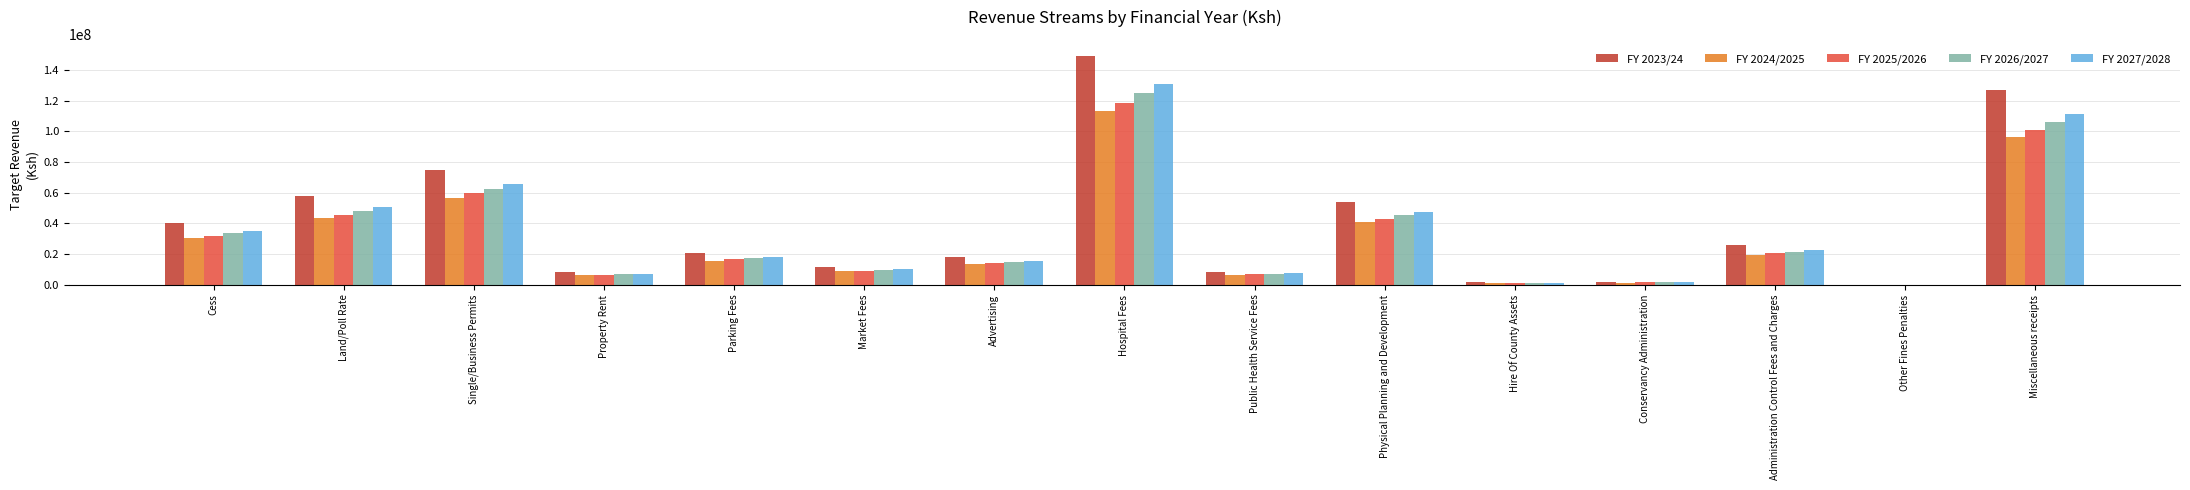

What are all the series names shown in the legend?

FY 2023/24, FY 2024/2025, FY 2025/2026, FY 2026/2027, FY 2027/2028